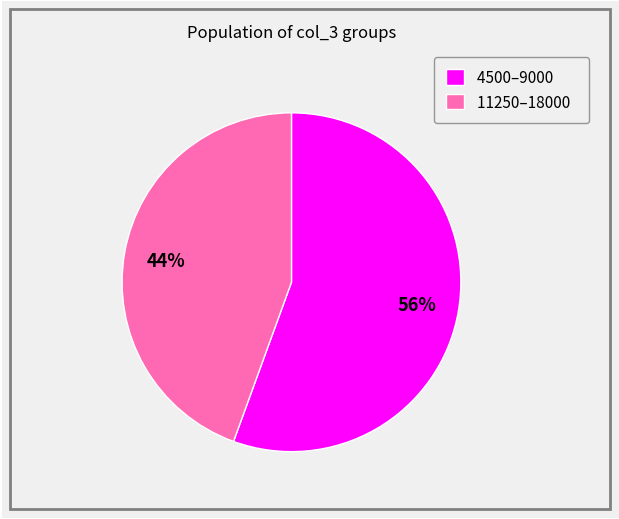

What is the smallest slice in the pie chart?

11250–18000